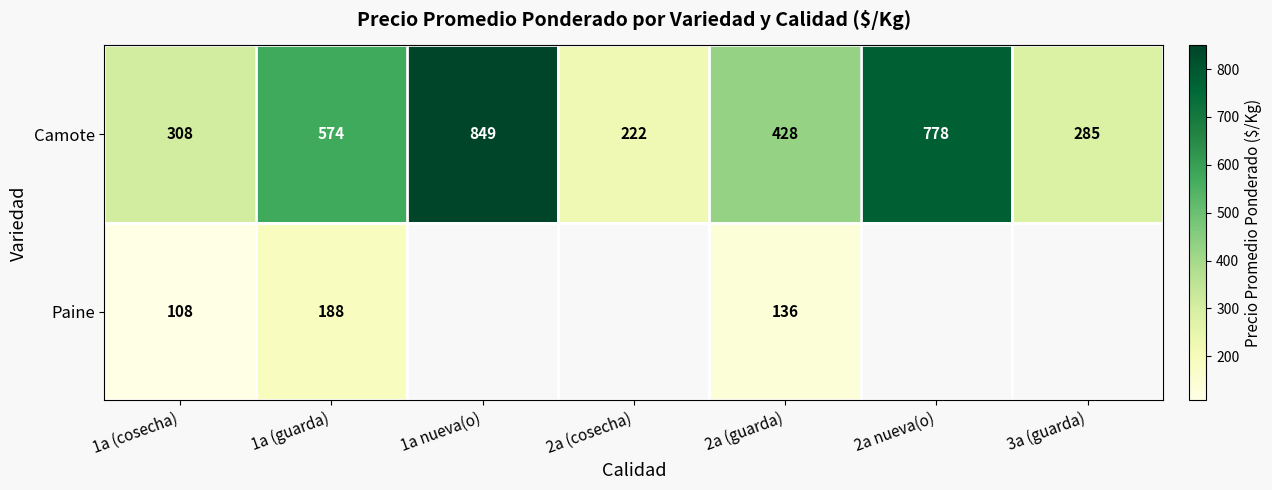

Count the number of data series in this chart.

2